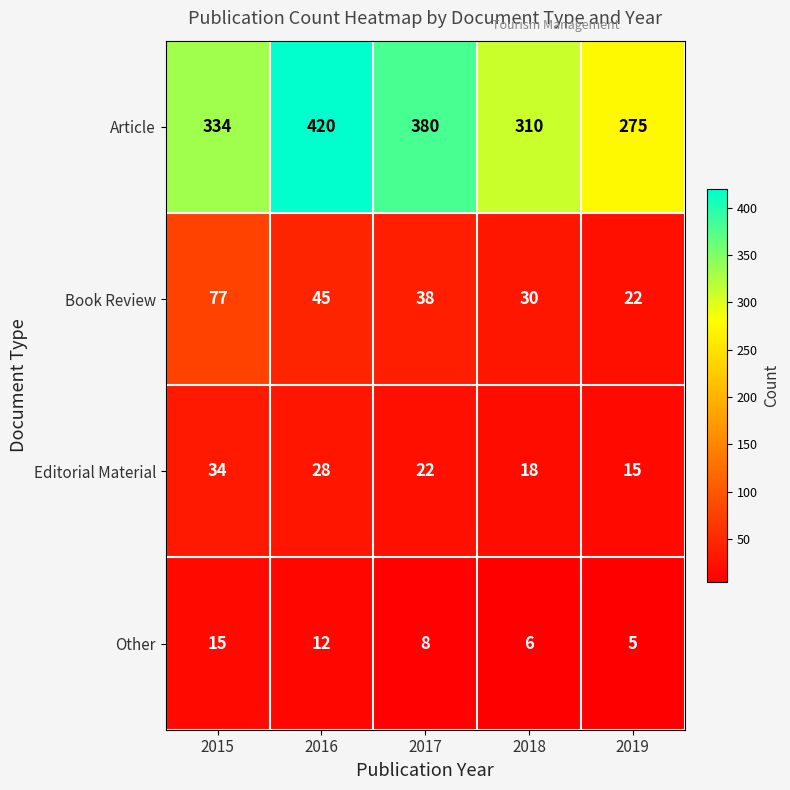

Reading left to right, extract all data points from this chart.

Article: 2015=334	2016=420	2017=380	2018=310	2019=275
Book Review: 2015=77	2016=45	2017=38	2018=30	2019=22
Editorial Material: 2015=34	2016=28	2017=22	2018=18	2019=15
Other: 2015=15	2016=12	2017=8	2018=6	2019=5